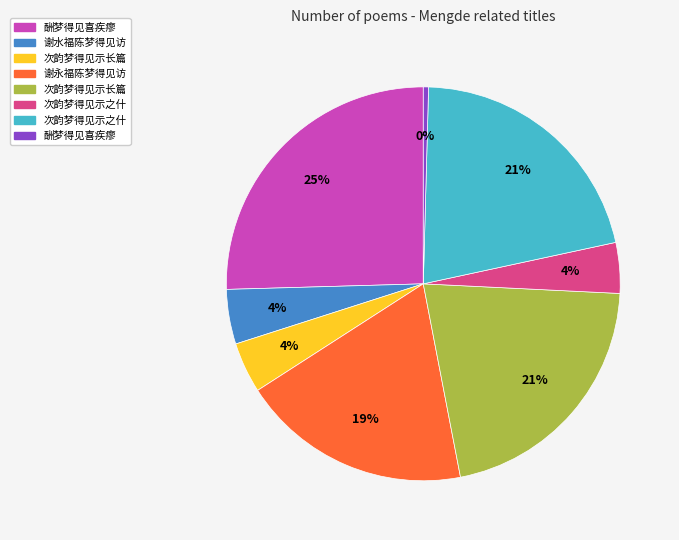

How many segments does this pie chart have?

8